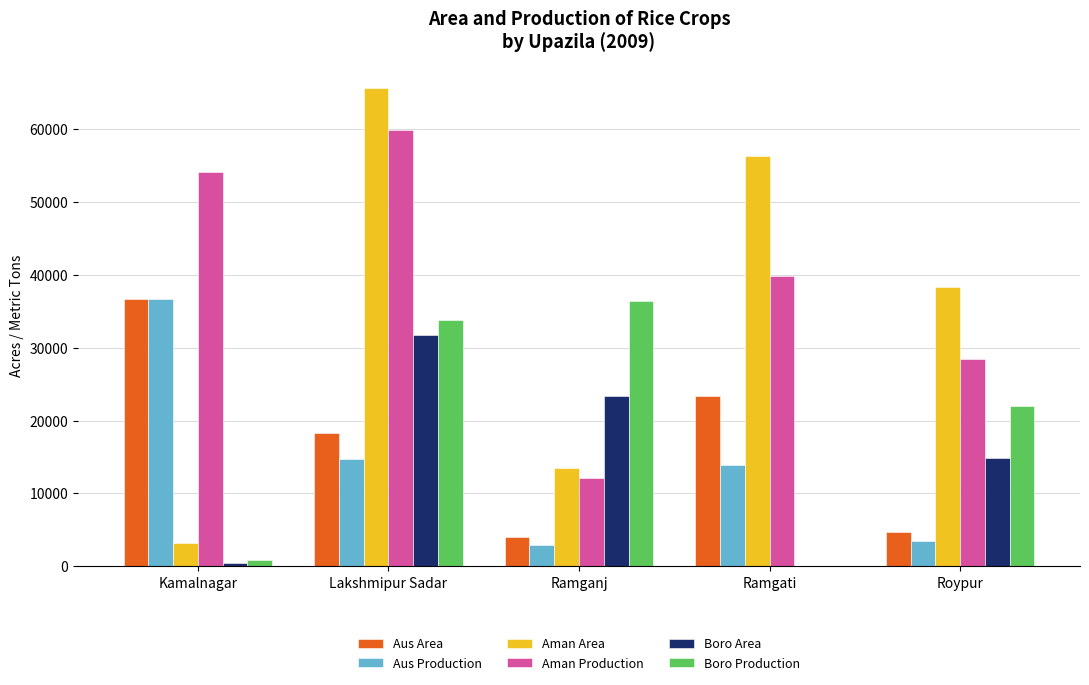

How many series are shown in this chart?

6